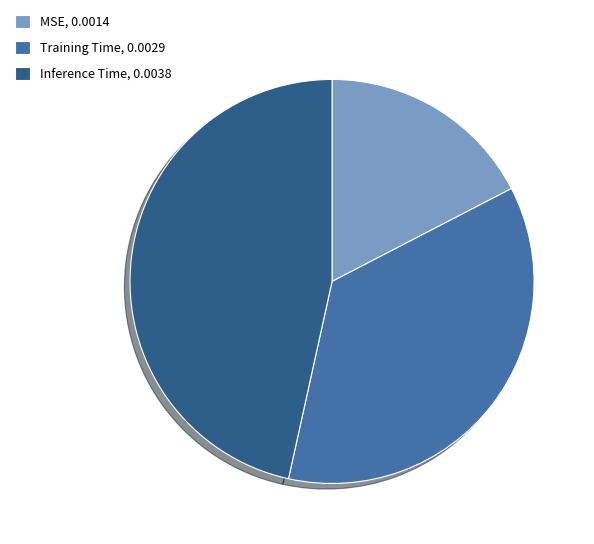

Count the number of slices in the pie.

3